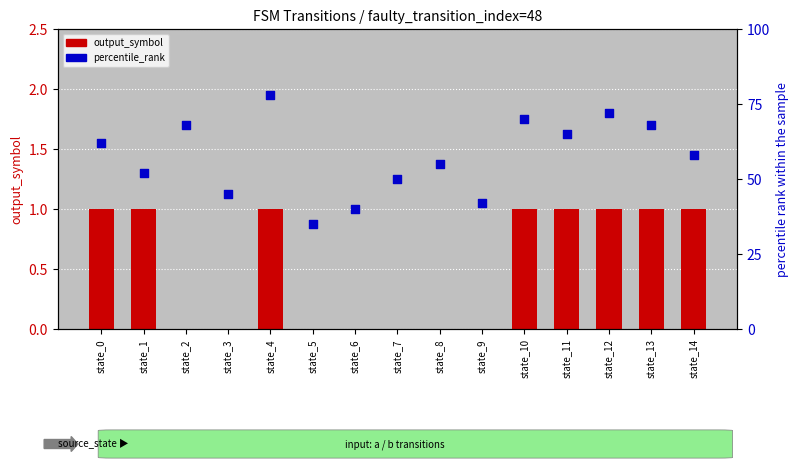

Which series has the largest total across all categories?

percentile_rank